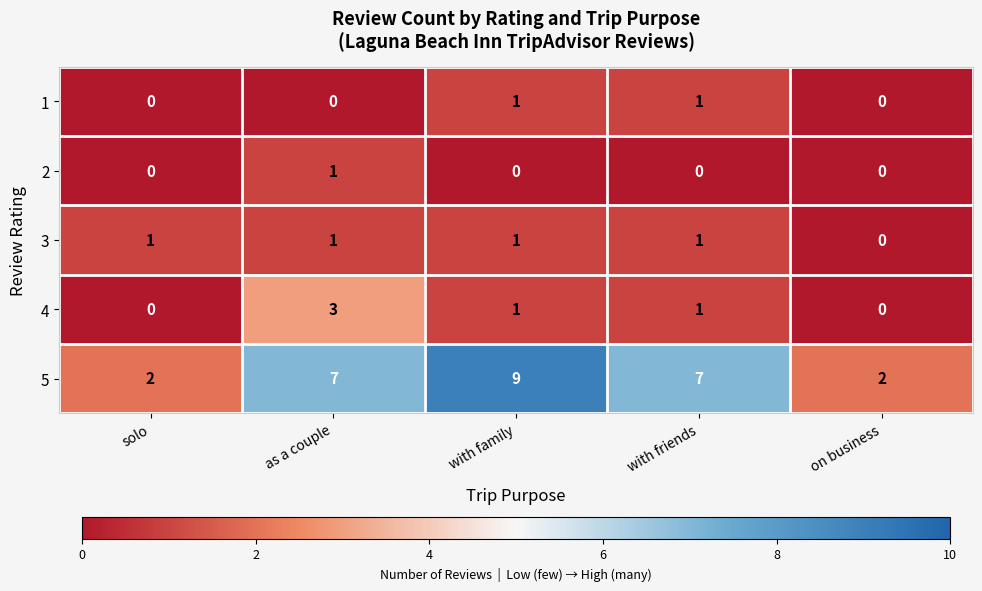

Which series has the widest spread of values?

5